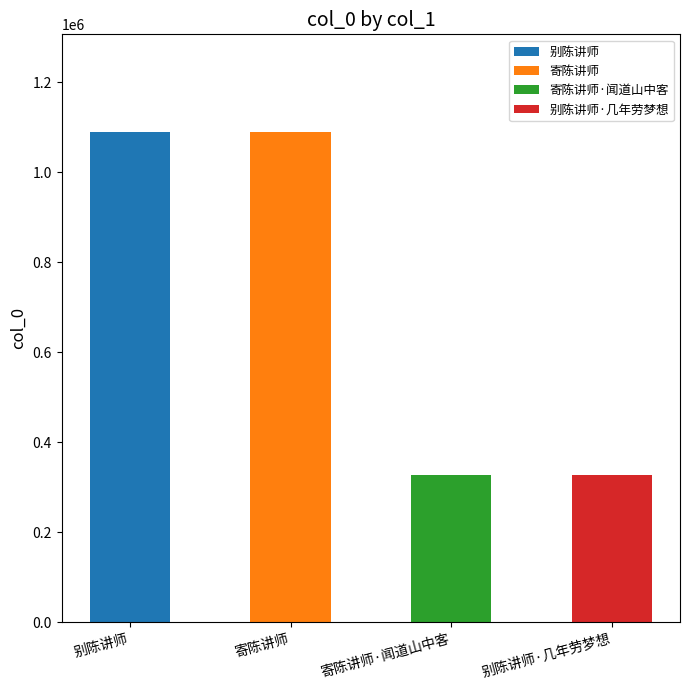

True or false: the data shows 1686099 at 寄陈讲师.

False